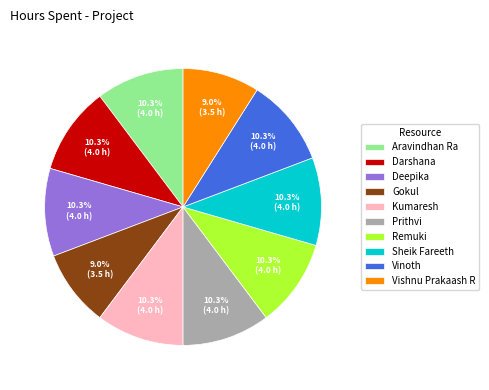

Approximately how many times larger is the value at Kumaresh compared to Gokul?

1.1